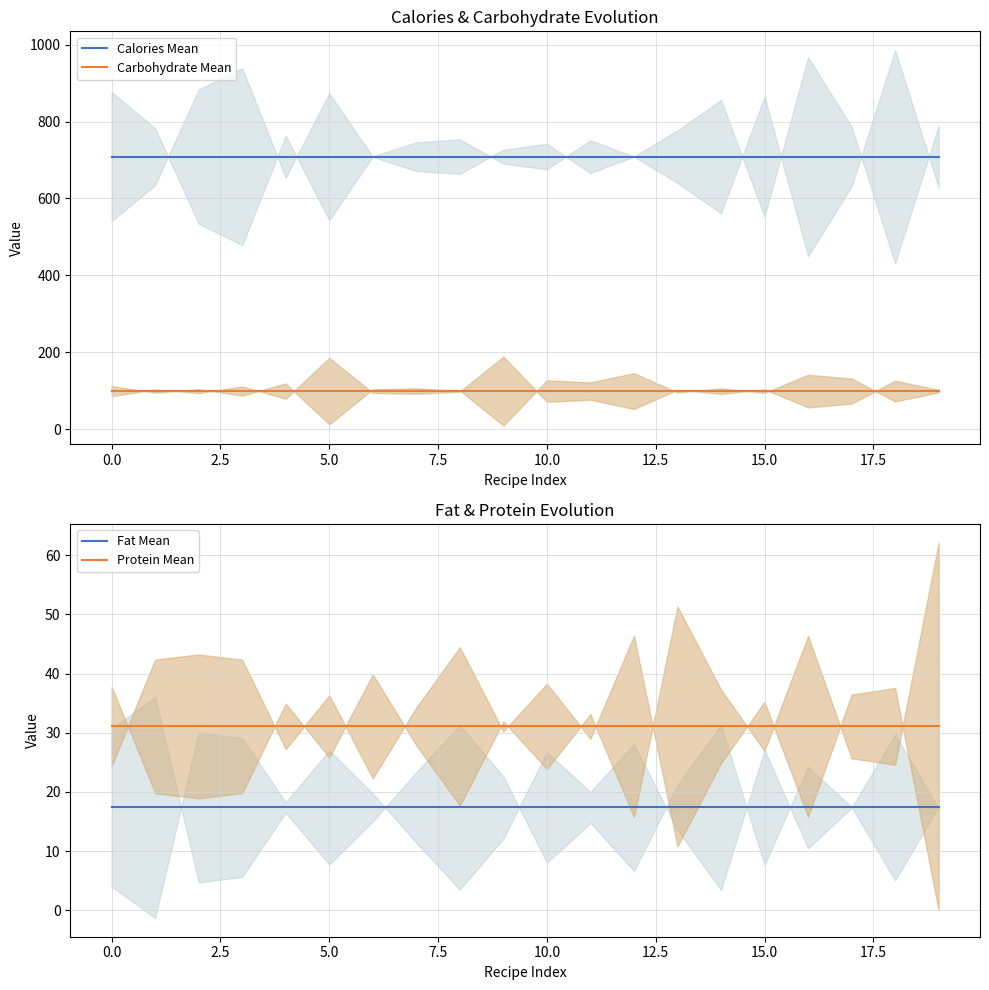

Reading left to right, transcribe all the data shown in this chart.

Calories Mean: 708.8	708.8	708.8	708.8	708.8	708.8	708.8	708.8	708.8	708.8	708.8	708.8	708.8	708.8	708.8	708.8	708.8	708.8	708.8	708.8
Carbohydrate Mean: 99.0	99.0	99.0	99.0	99.0	99.0	99.0	99.0	99.0	99.0	99.0	99.0	99.0	99.0	99.0	99.0	99.0	99.0	99.0	99.0
Fat Mean: 17.4	17.4	17.4	17.4	17.4	17.4	17.4	17.4	17.4	17.4	17.4	17.4	17.4	17.4	17.4	17.4	17.4	17.4	17.4	17.4
Protein Mean: 31.1	31.1	31.1	31.1	31.1	31.1	31.1	31.1	31.1	31.1	31.1	31.1	31.1	31.1	31.1	31.1	31.1	31.1	31.1	31.1